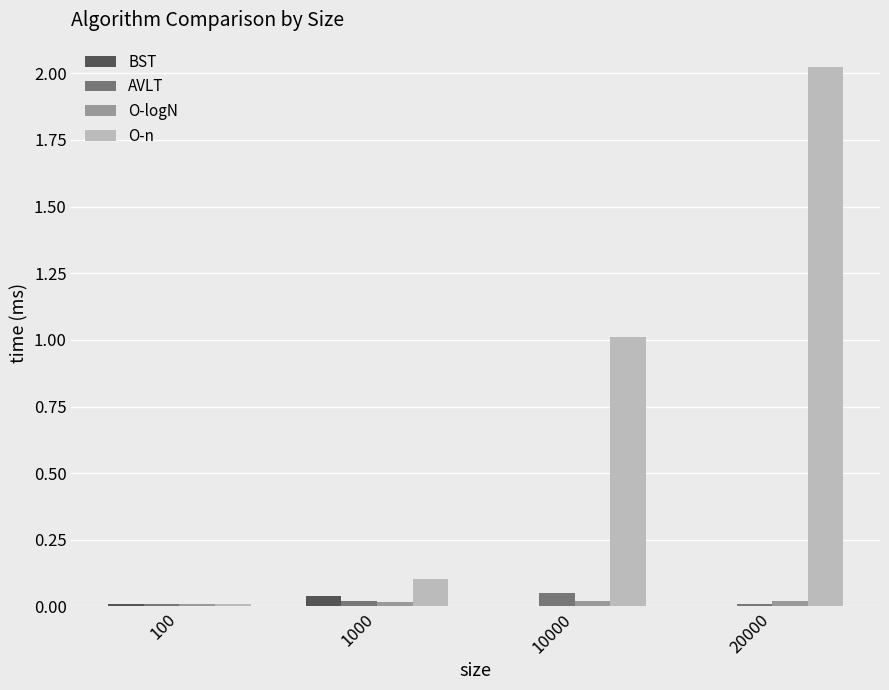

Which series has the widest spread of values?

O-n